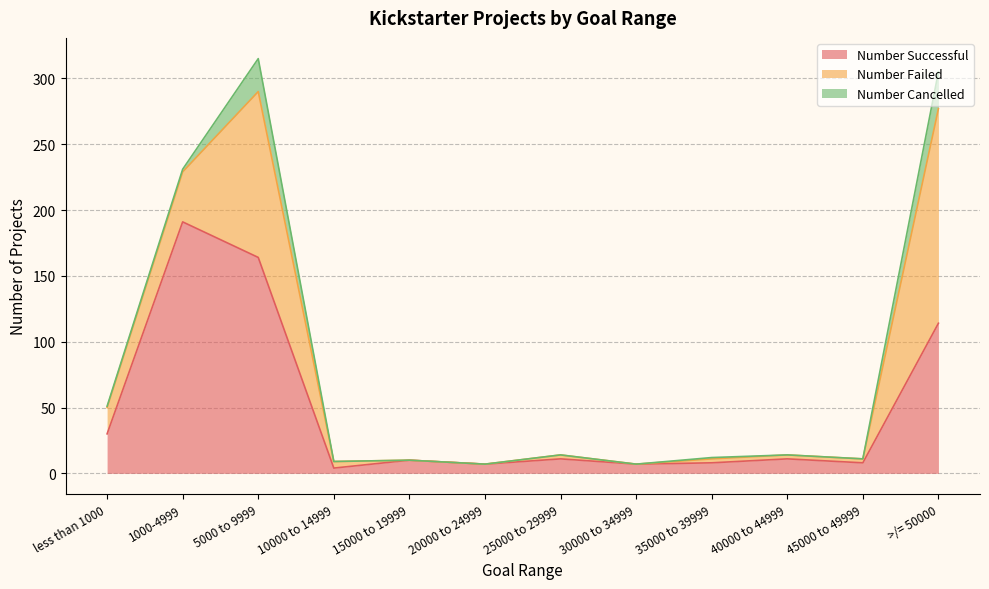

At which label is Number Successful closest to 97?

>/= 50000